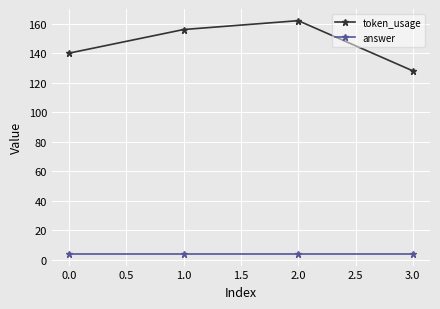

What is the minimum value for token_usage?

128